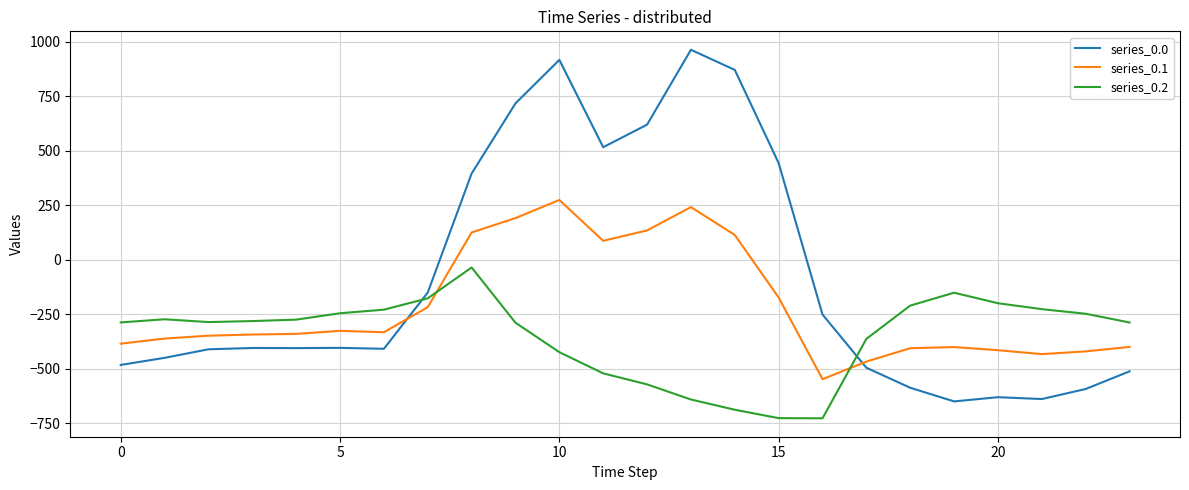

What is the lowest value of the series_0.2 series?

-726.6